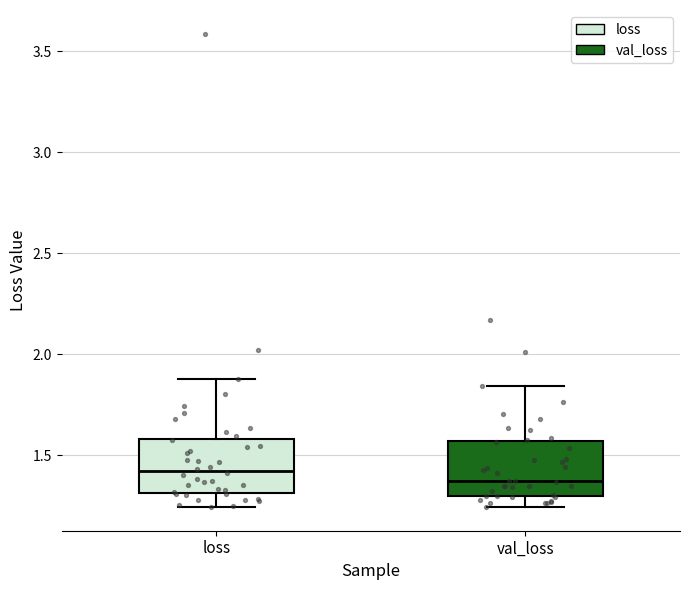

Reading left to right, transcribe this box plot: for each box, give where its median line is, the range the box spans, and where its two whiskers end, as read against the y-axis. The values are not printed on the chart, so give them approximately, as read against the axis.

loss: median 1.40, box 1.30 to 1.60, whiskers 1.25 to 1.90
val_loss: median 1.35, box 1.30 to 1.55, whiskers 1.25 to 1.85